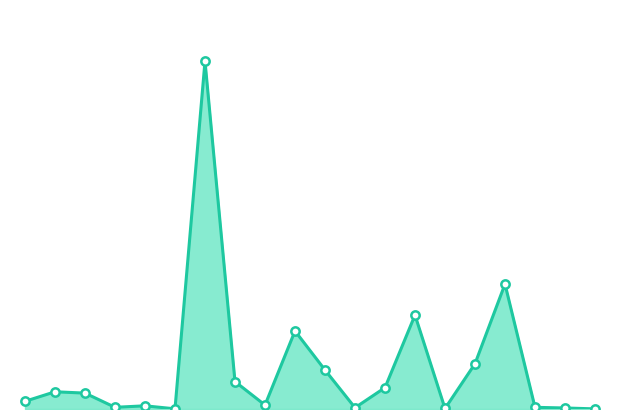

Rank the categories by value from highest to lowest.

Argentina, Belgium, Bangladesh, Austria, Belarus, Azerbaijan, Armenia, Bahrain, Albania, Algeria, Afghanistan, Australia, Angola, Andorra, Belize, Bahamas, Benin, Barbados, Antigua and Barbuda, Bhutan